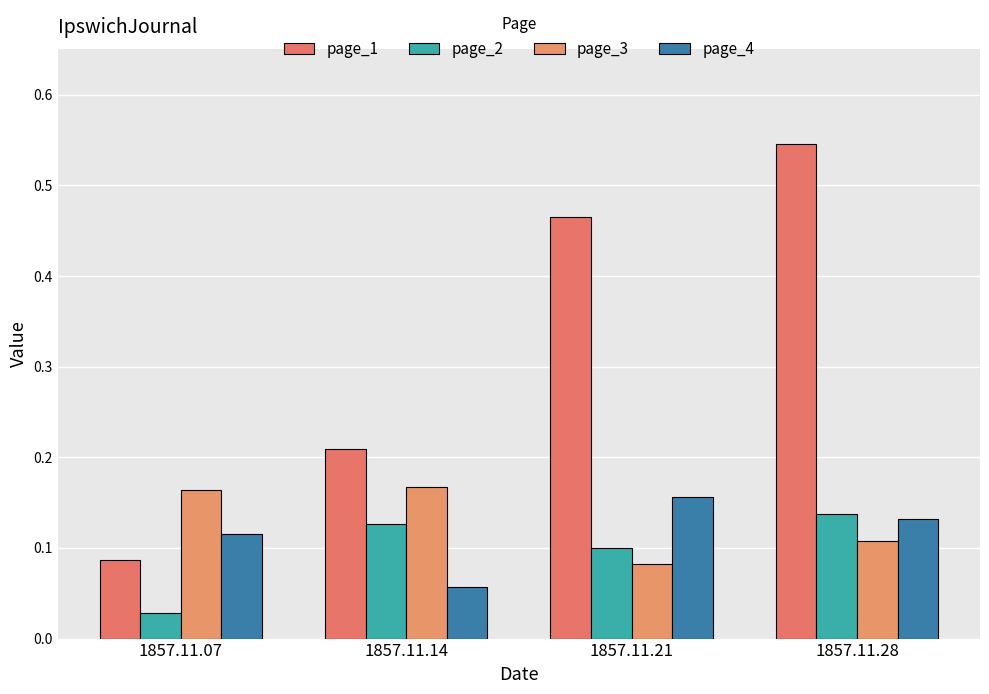

At which label is page_3 closest to 0?

1857.11.21